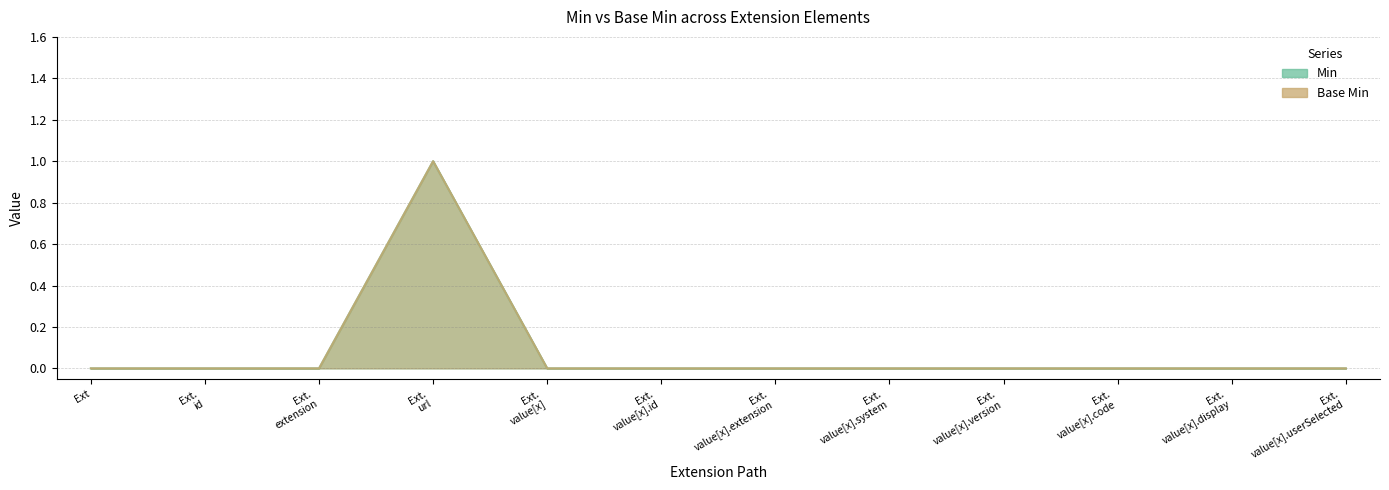

How many data points does each series have?

12